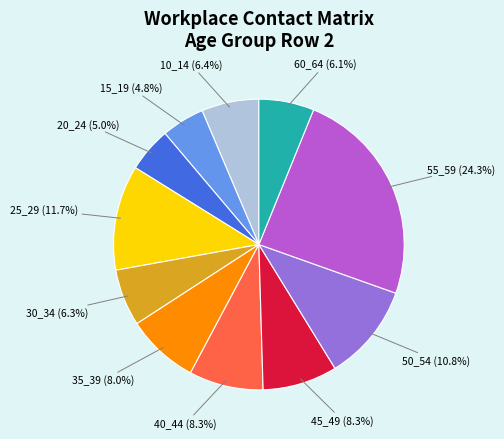

How many slices are in this pie chart?

11